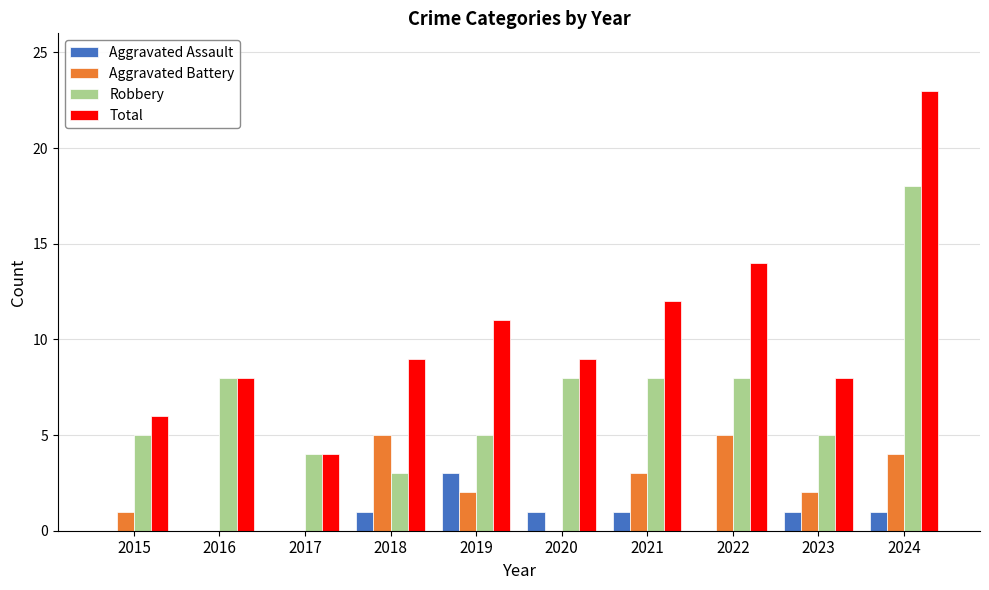

What is the sum of all Robbery values?

72